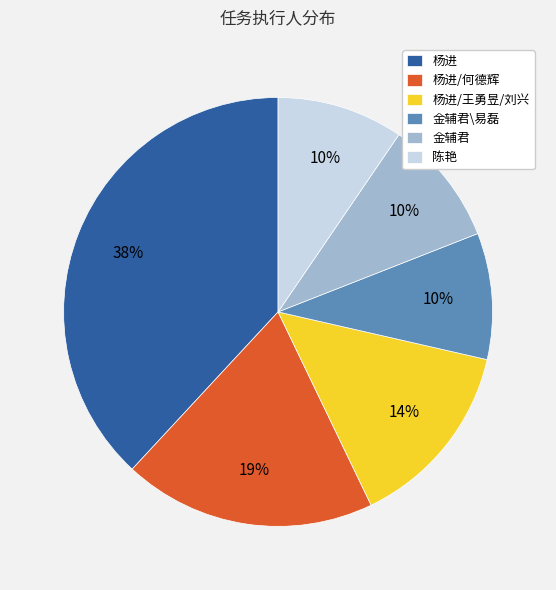

What is the largest slice in the pie chart?

杨进